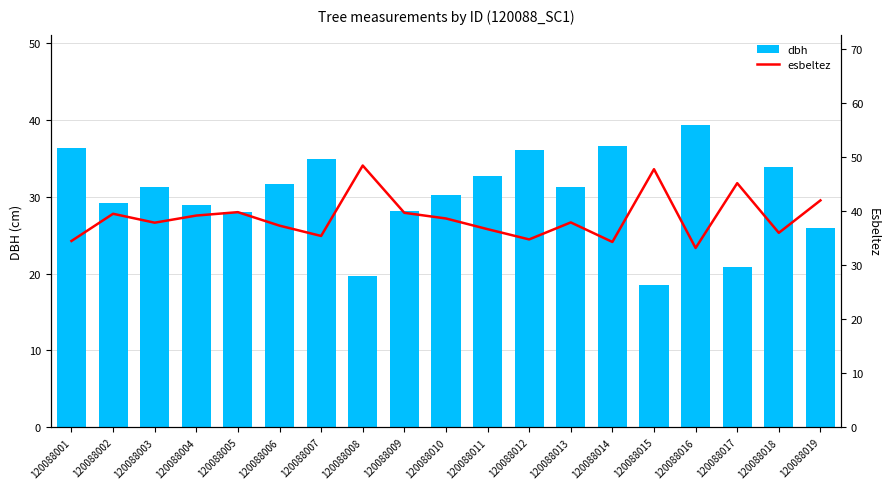

What is the total value across all series at 120088008?

68.2